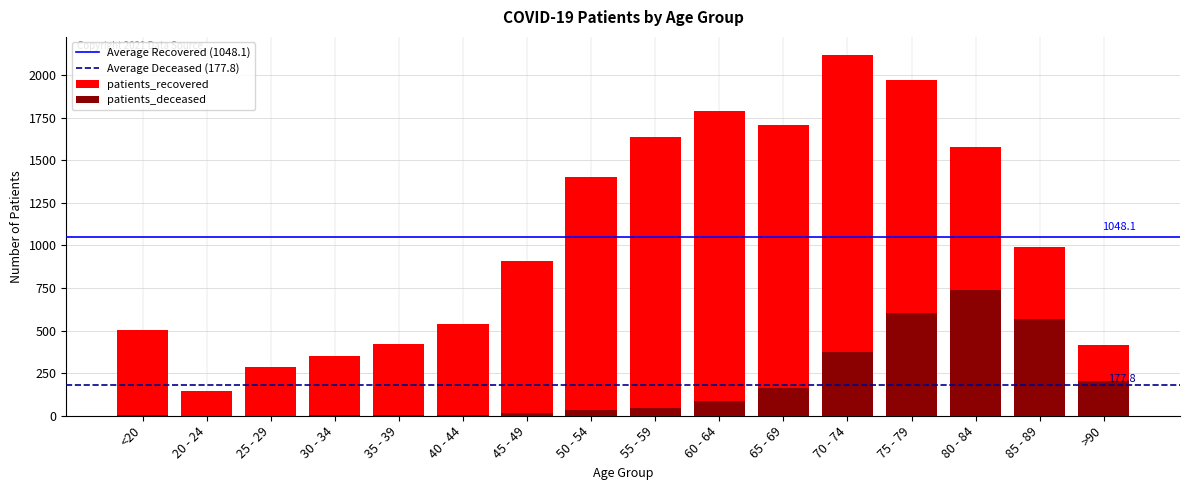

At which category is the sum across all series the highest?

75 - 79